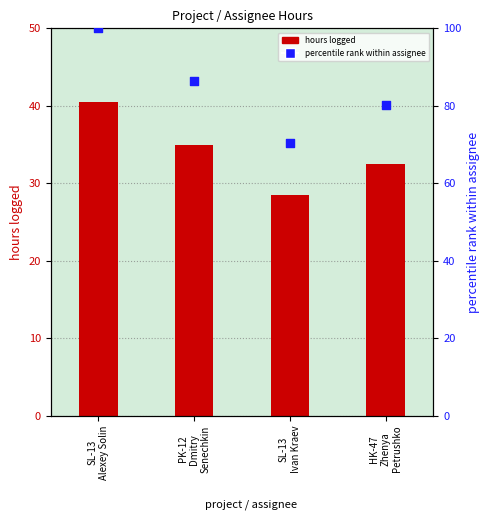

Which series contains the highest Y value?

percentile rank within assignee